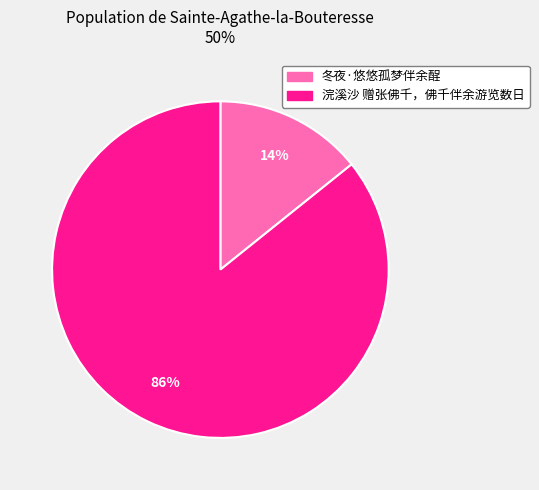

To the nearest percent, what is the difference between the largest and smallest slice percentages?

72%